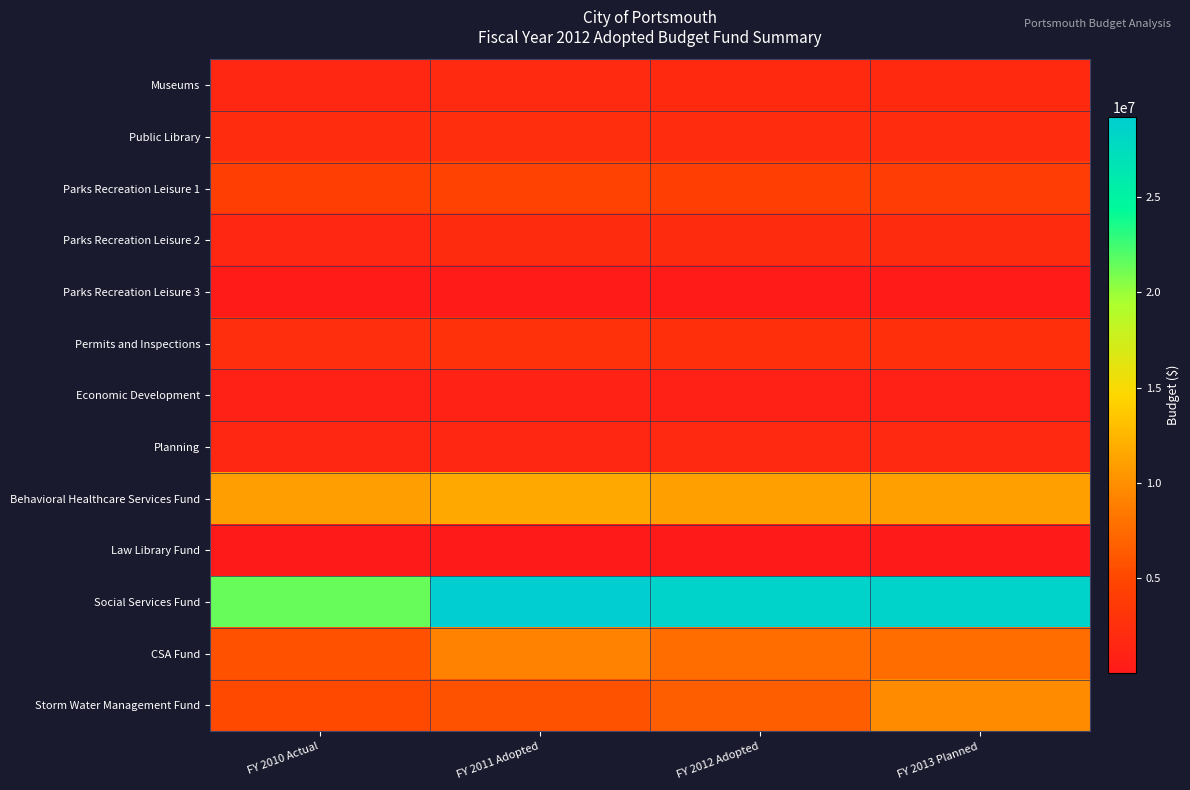

Reading right to left, transcribe all the data shown in this chart.

Museums: FY 2013 Planned=1801303	FY 2012 Adopted=1821755	FY 2011 Adopted=1949473	FY 2010 Actual=1610866
Public Library: FY 2013 Planned=2202120	FY 2012 Adopted=2215808	FY 2011 Adopted=2360247	FY 2010 Actual=2238318
Parks Recreation Leisure 1: FY 2013 Planned=4124767	FY 2012 Adopted=4129814	FY 2011 Adopted=4628284	FY 2010 Actual=4239942
Parks Recreation Leisure 2: FY 2013 Planned=2016855	FY 2012 Adopted=1997660	FY 2011 Adopted=1969334	FY 2010 Actual=1580947
Parks Recreation Leisure 3: FY 2013 Planned=356710	FY 2012 Adopted=356550	FY 2011 Adopted=301076	FY 2010 Actual=311483
Permits and Inspections: FY 2013 Planned=2526338	FY 2012 Adopted=2518151	FY 2011 Adopted=2717199	FY 2010 Actual=2382079
Economic Development: FY 2013 Planned=911868	FY 2012 Adopted=899465	FY 2011 Adopted=944754	FY 2010 Actual=732084
Planning: FY 2013 Planned=1633543	FY 2012 Adopted=1628047	FY 2011 Adopted=1466269	FY 2010 Actual=1599422
Behavioral Healthcare Services Fund: FY 2013 Planned=10988635	FY 2012 Adopted=10991248	FY 2011 Adopted=11671633	FY 2010 Actual=10916639
Law Library Fund: FY 2013 Planned=31026	FY 2012 Adopted=31026	FY 2011 Adopted=33757	FY 2010 Actual=30052
Social Services Fund: FY 2013 Planned=28533815	FY 2012 Adopted=28578718	FY 2011 Adopted=29169432	FY 2010 Actual=21428722
CSA Fund: FY 2013 Planned=7666467	FY 2012 Adopted=7666467	FY 2011 Adopted=9138607	FY 2010 Actual=5765725
Storm Water Management Fund: FY 2013 Planned=9732600	FY 2012 Adopted=6685600	FY 2011 Adopted=5794641	FY 2010 Actual=5143450